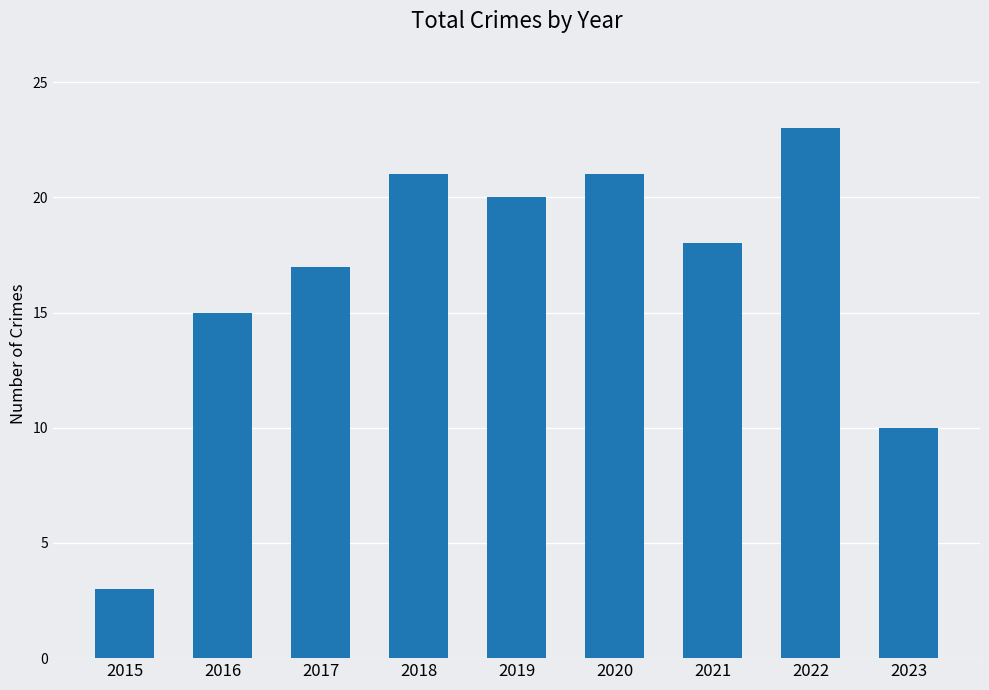

Reading left to right, extract all data points from this chart.

2015=3	2016=15	2017=17	2018=21	2019=20	2020=21	2021=18	2022=23	2023=10